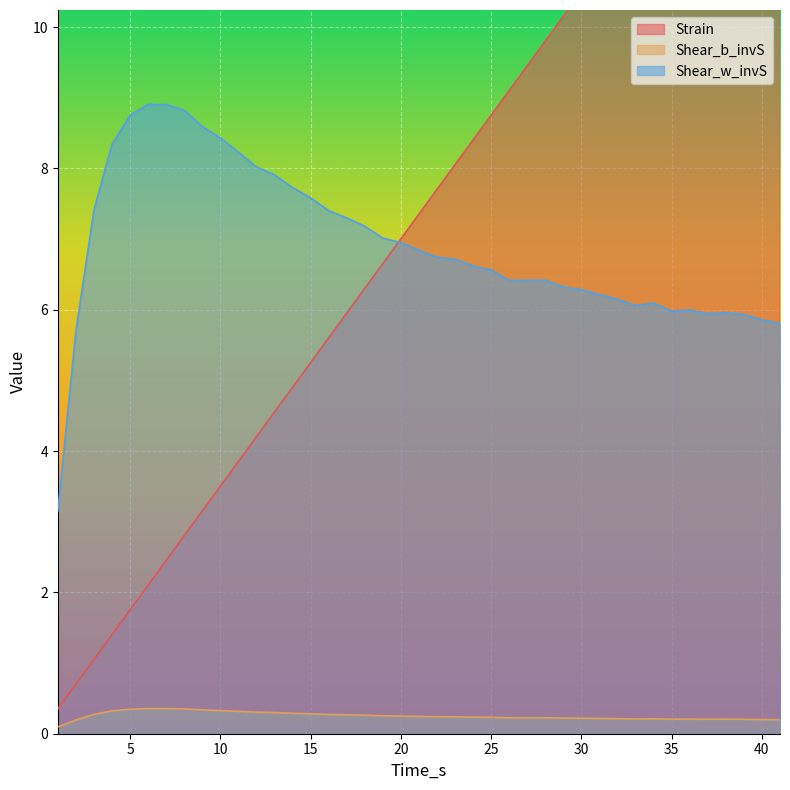

How many lines are shown in the chart?

3